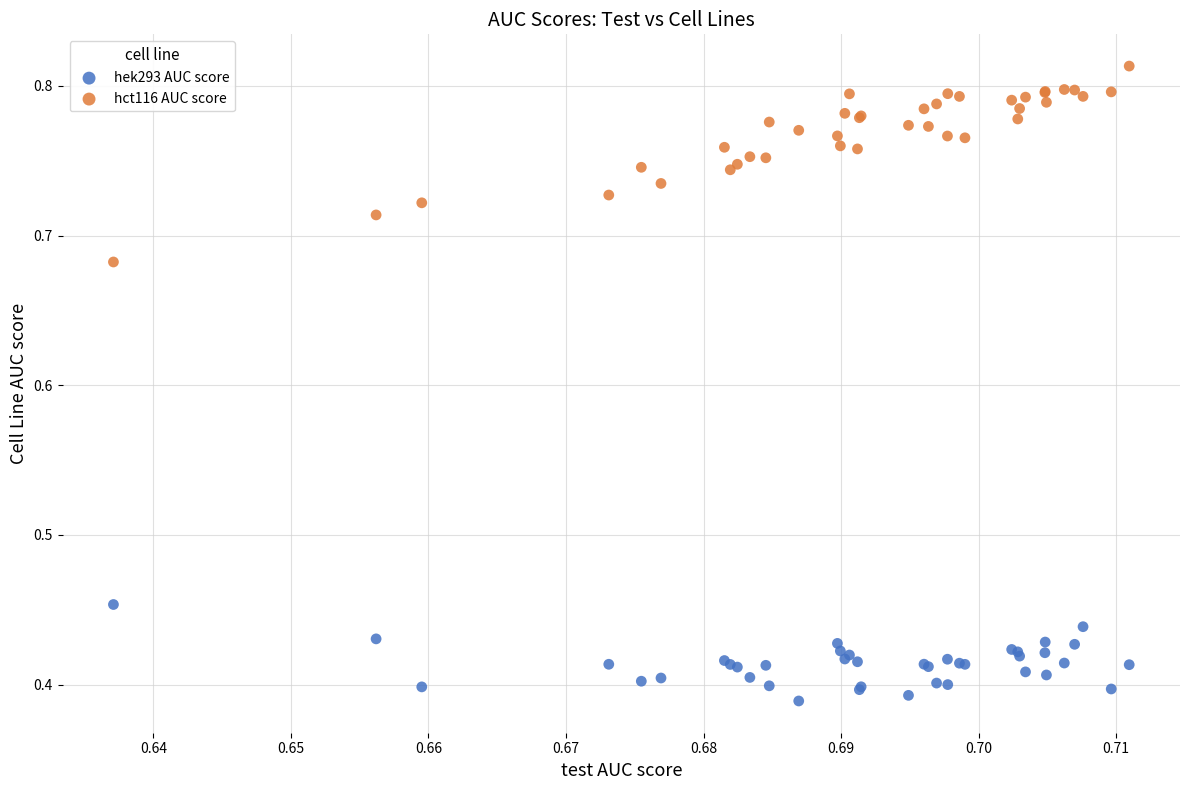

Which series contains the highest Y value?

hct116 AUC score